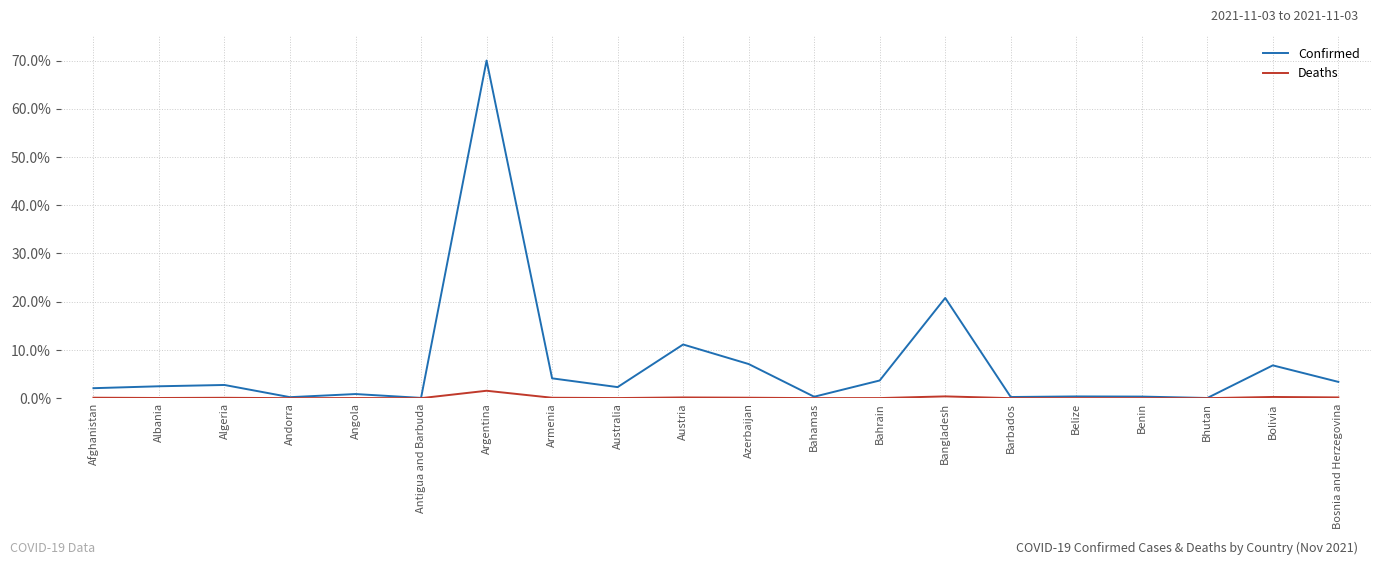

What is the difference between the Confirmed values at Bangladesh and Bosnia and Herzegovina?

17.4